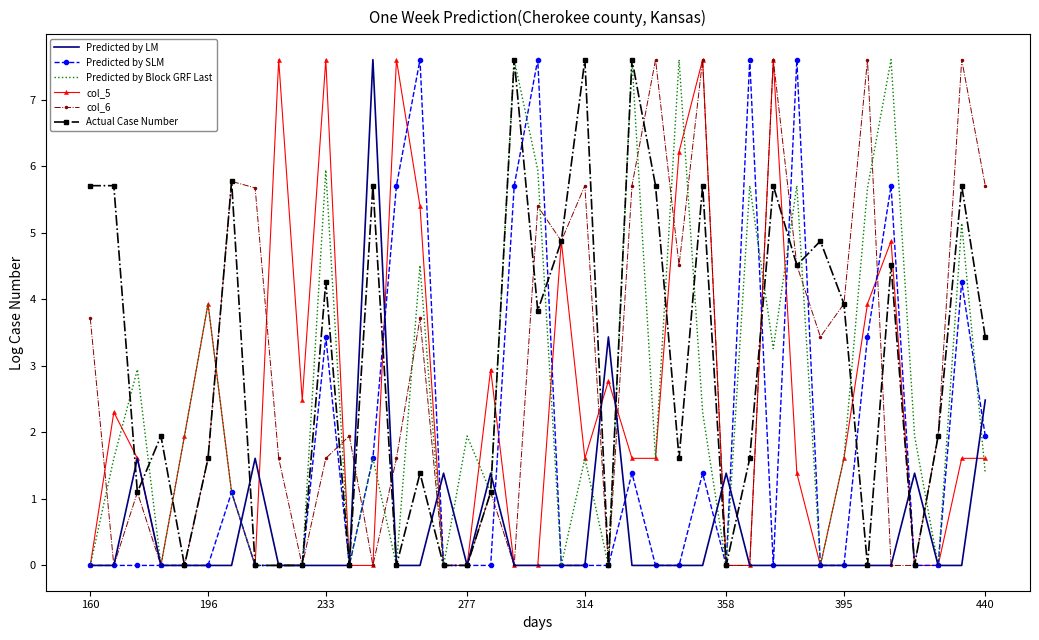

What is the maximum value shown in the chart?

7.6